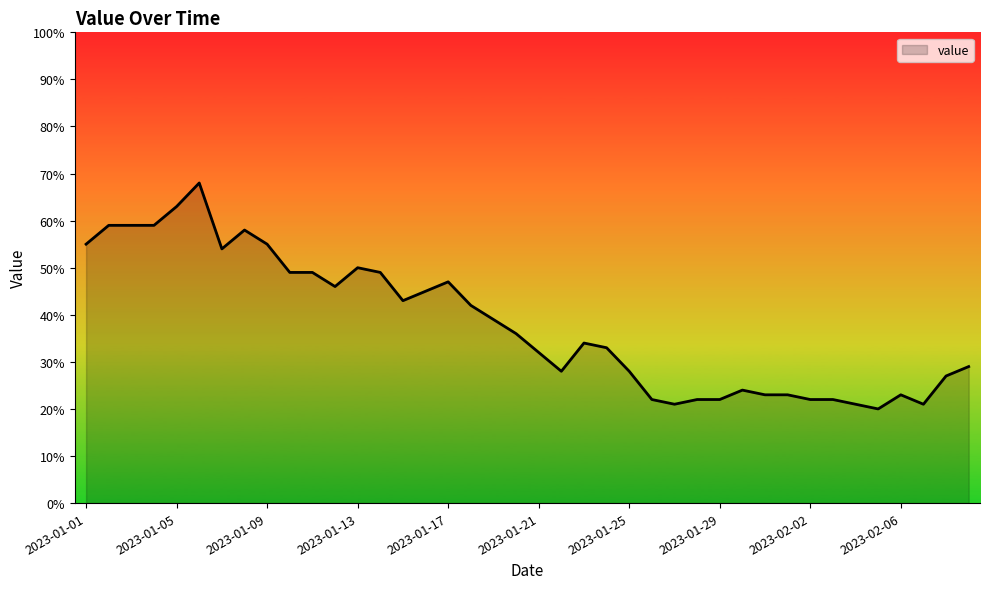

What is the smallest value displayed?

20